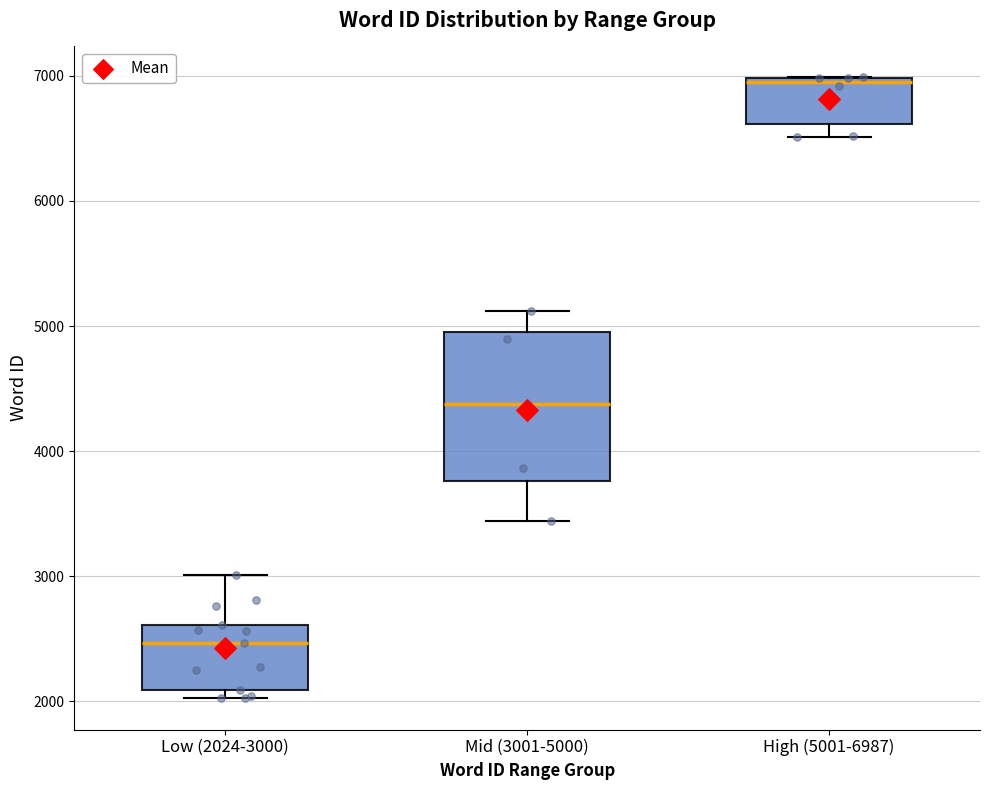

Which box is the tallest, from its lower edge to its upper edge?

Mid (3001-5000)